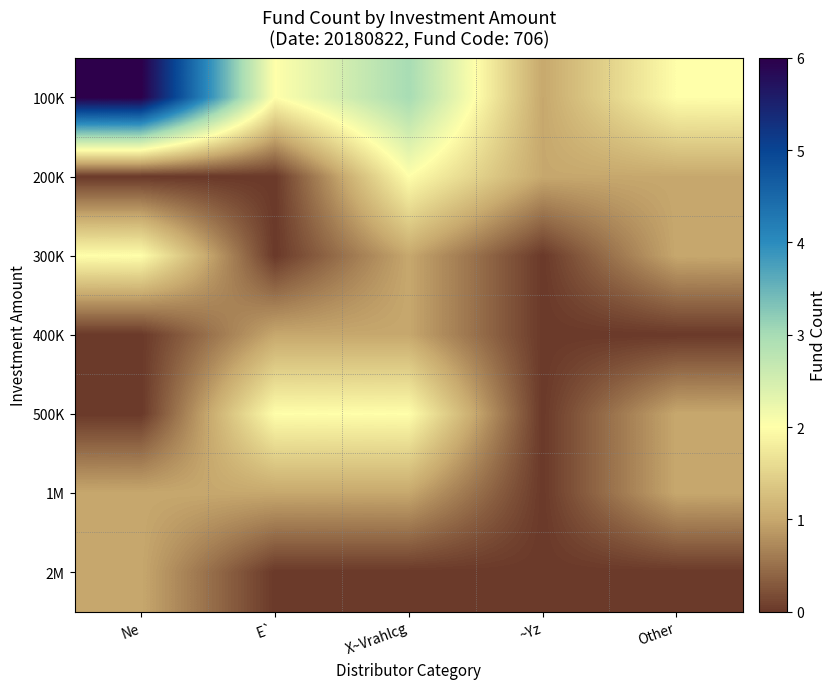

Reading right to left, list all the values displayed in this chart.

100K: Other=2	~Yz=1	X~Vrahlcg=3	E`=2	Ne=6
200K: Other=1	~Yz=1	X~Vrahlcg=2	E`=0	Ne=0
300K: Other=1	~Yz=0	X~Vrahlcg=1	E`=0	Ne=2
400K: Other=0	~Yz=0	X~Vrahlcg=1	E`=1	Ne=0
500K: Other=1	~Yz=0	X~Vrahlcg=2	E`=2	Ne=0
1M: Other=1	~Yz=0	X~Vrahlcg=1	E`=1	Ne=1
2M: Other=0	~Yz=0	X~Vrahlcg=0	E`=0	Ne=1